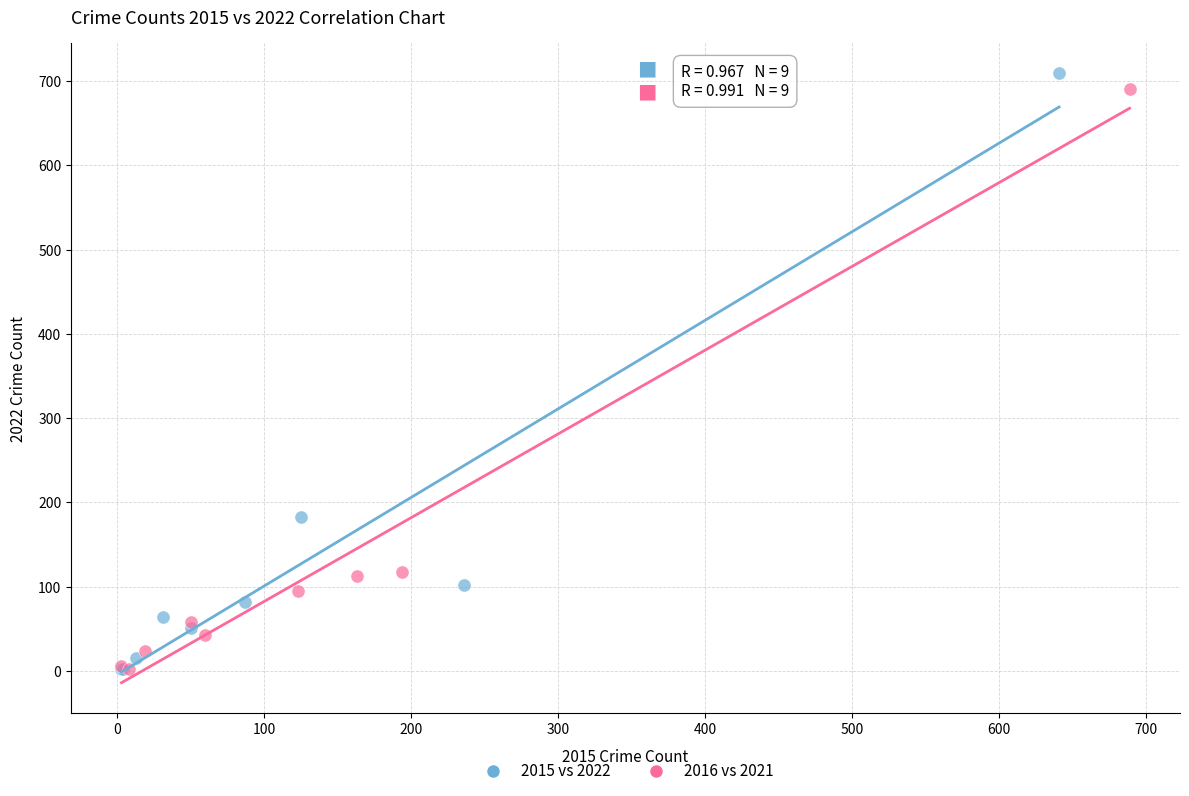

Which series has the largest Y range (max minus min)?

2015 vs 2022